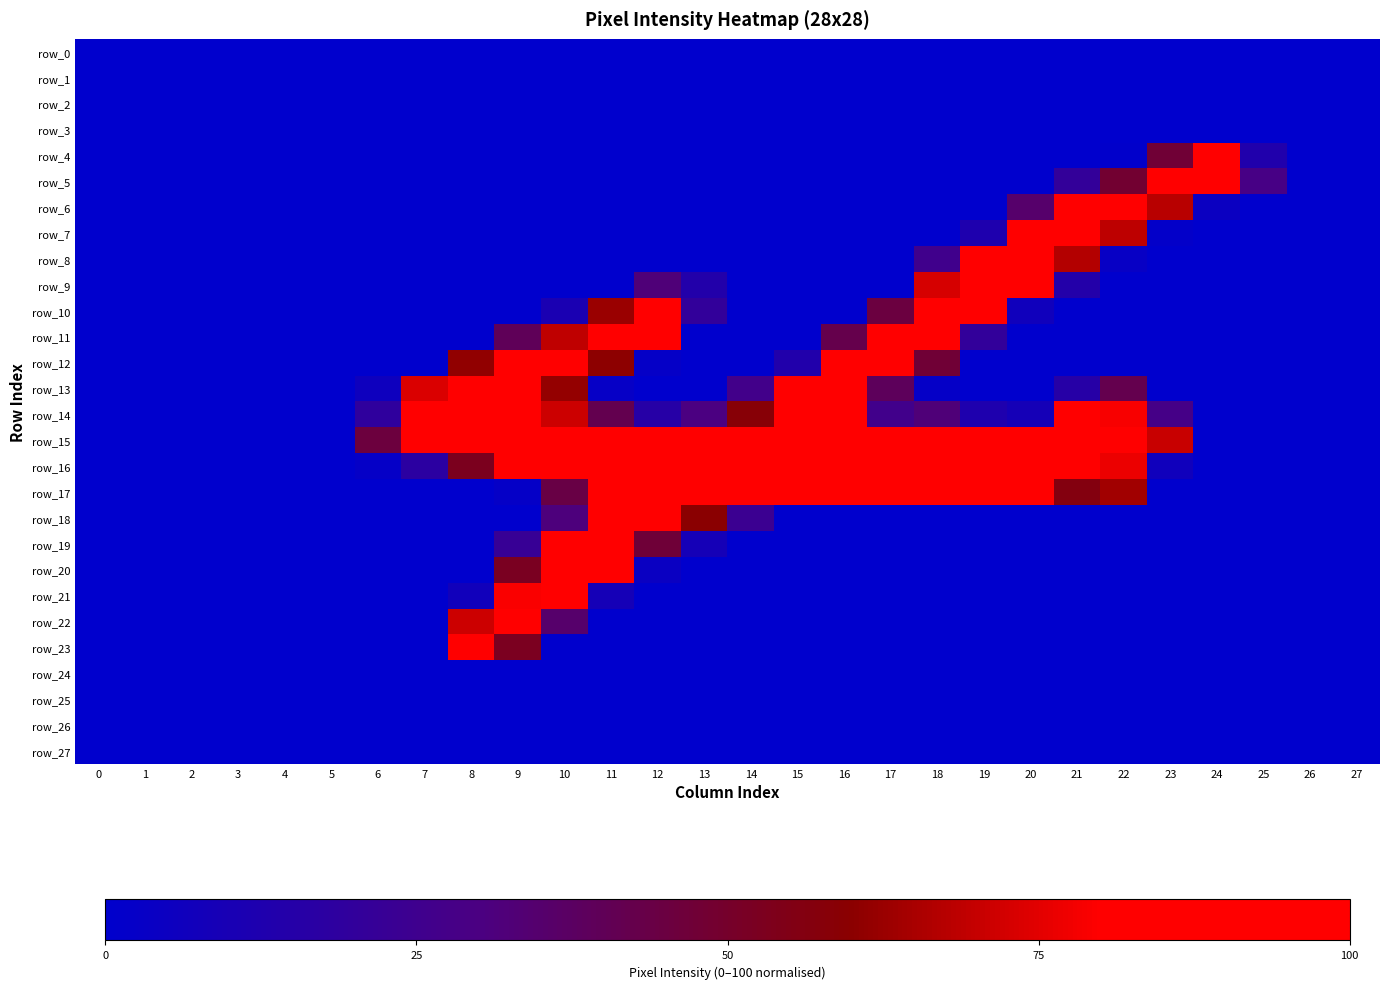

At which label does row_15 first exceed 99?

7